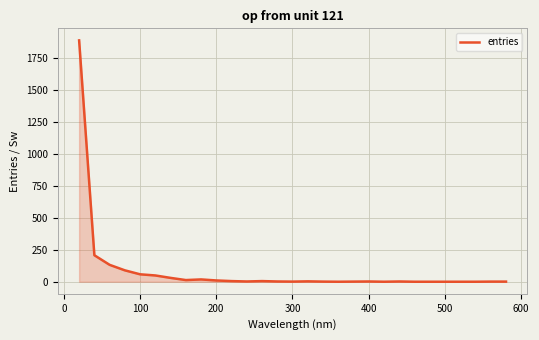

Count the number of categories in the chart.

29